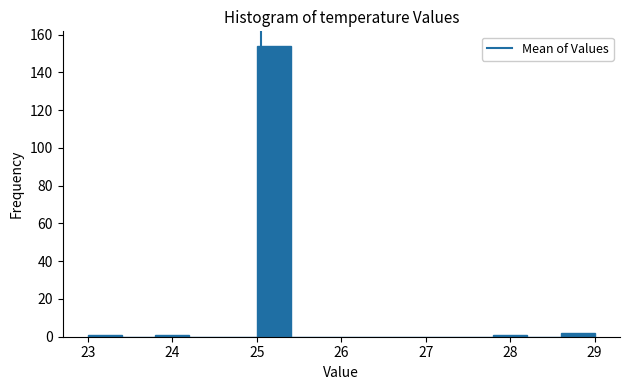

Over which range of the x-axis is the bar tallest?

25.0 to 25.4